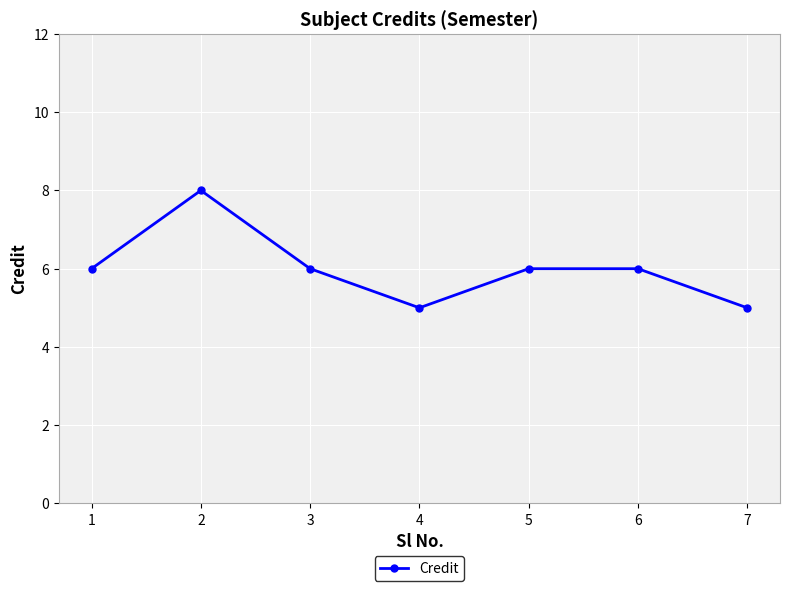

What is the minimum value shown in the chart?

5